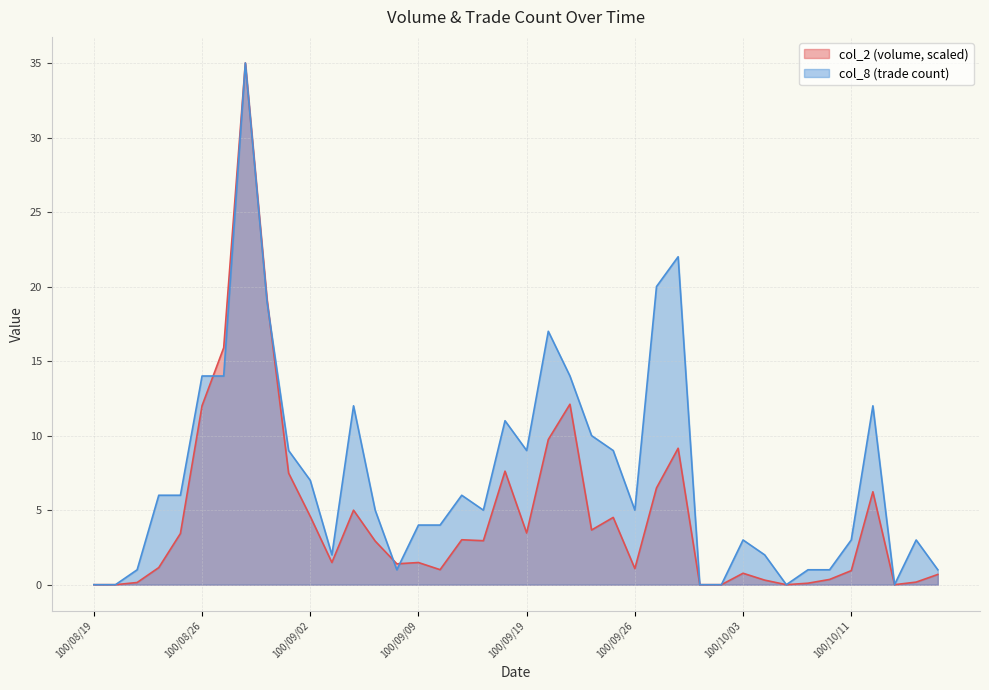

What is the sum of the col_8 values at 100/09/30 and 100/09/26?

5.0